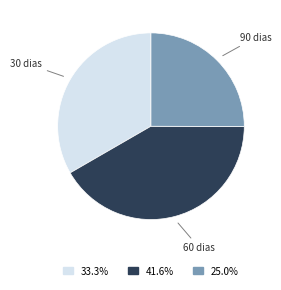

Does any single category account for the majority?

No